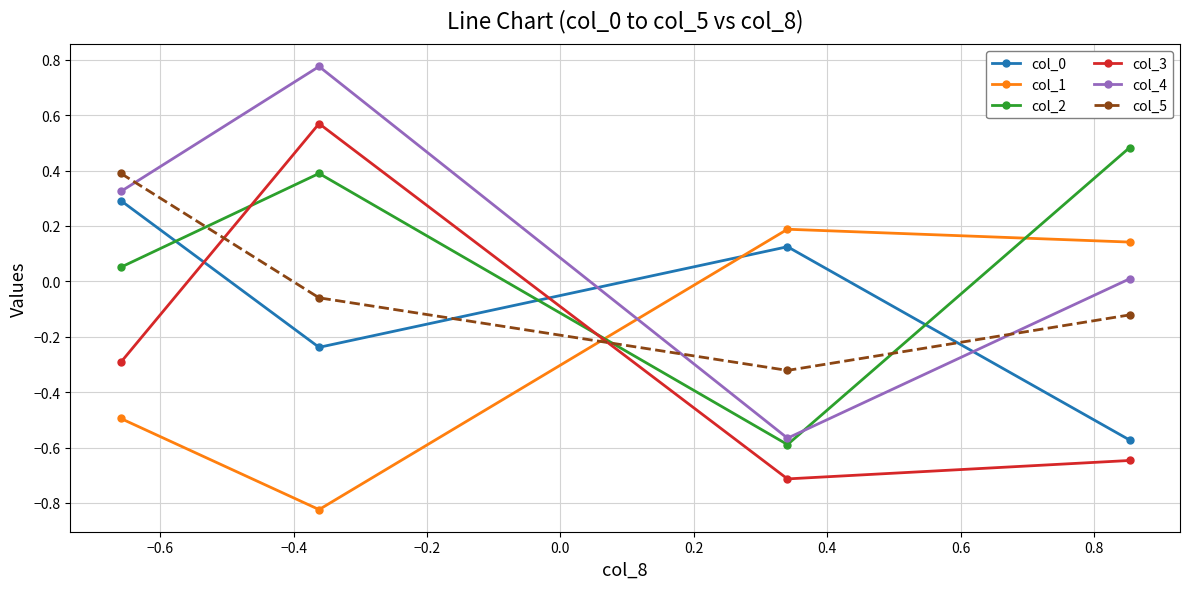

Which series ends up on top after the final intersection of col_1 and col_0?

col_1